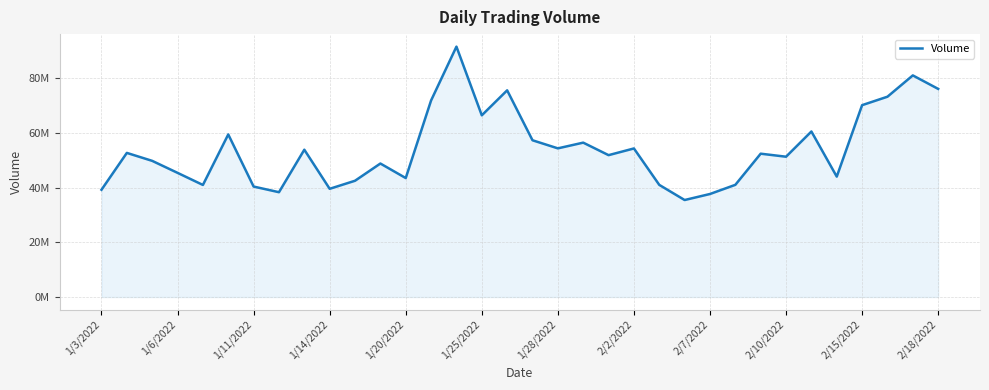

What is the difference between the second highest and minimum values?

45576660